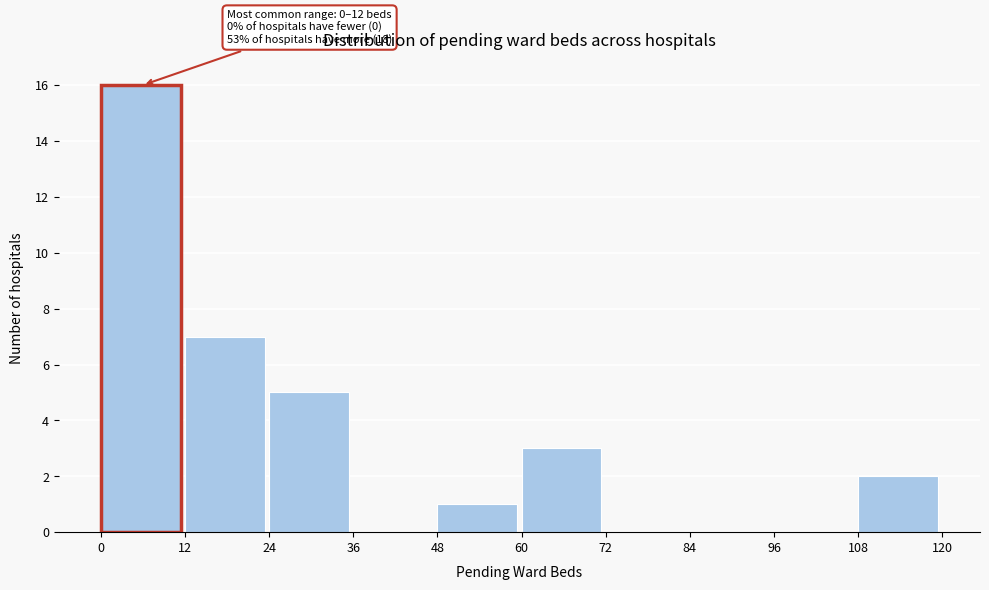

Which range on the x-axis has the tallest bar?

0 to 12